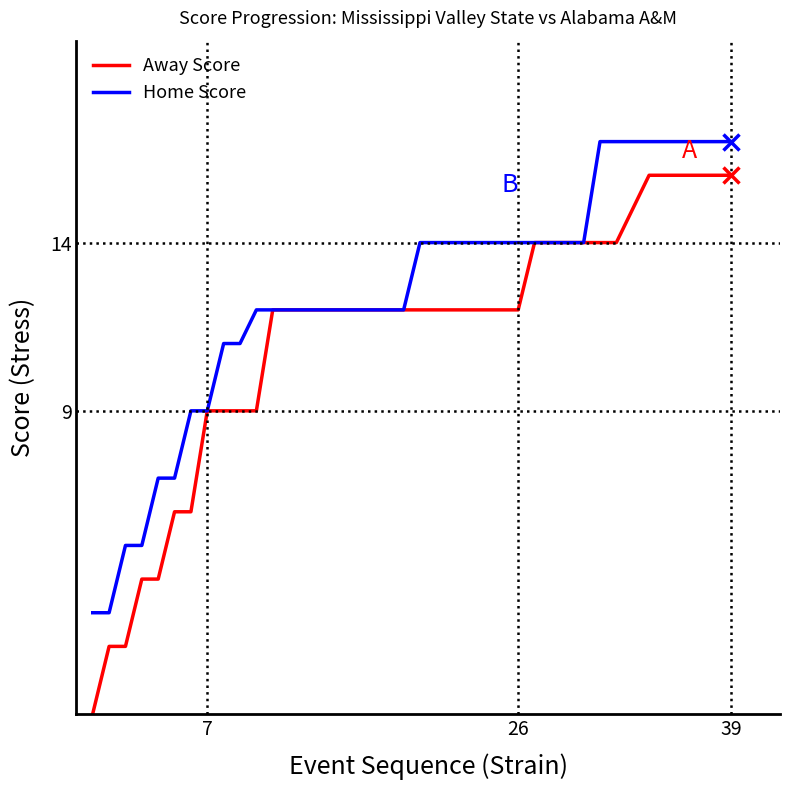

What are all the series names shown in the legend?

Away Score, Home Score